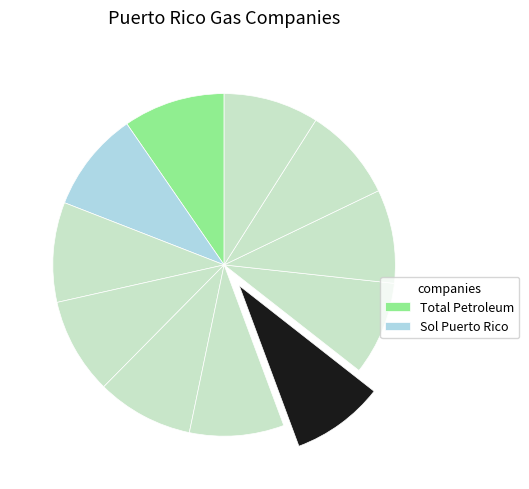

How many segments does this pie chart have?

11